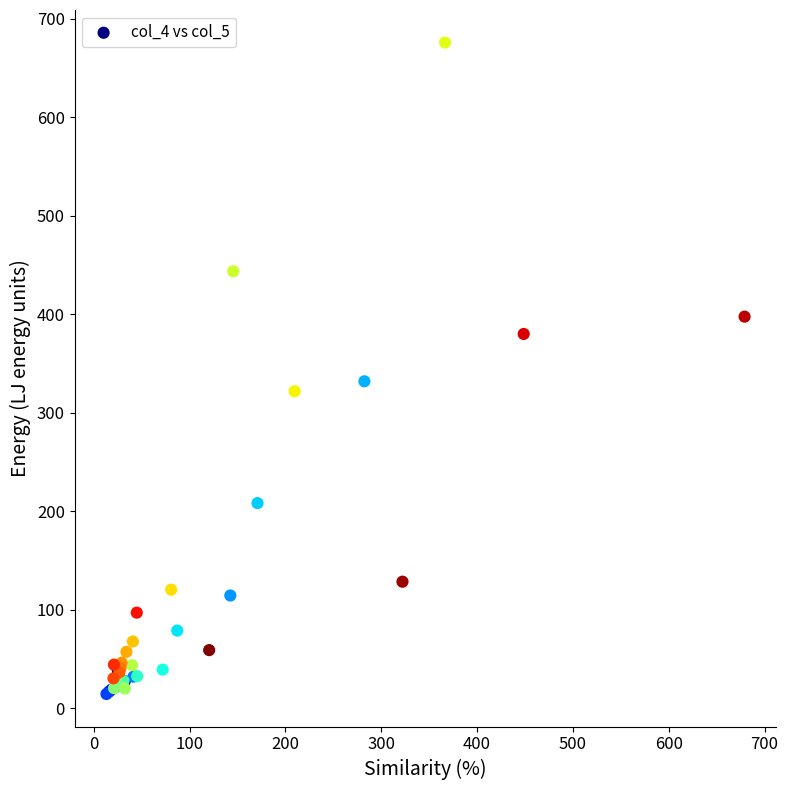

What Y value in the scatter plot is closest to 345?

331.8